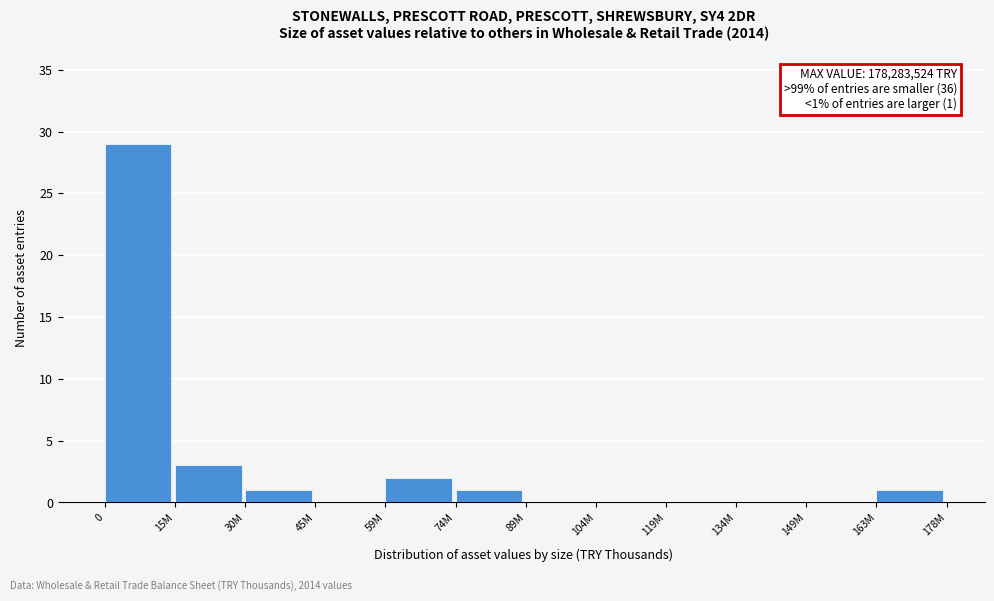

Reading right to left, what are all the values shown in this chart?

163M=1	149M=0	134M=0	119M=0	104M=0	89M=0	74M=1	59M=2	45M=0	30M=1	15M=3	0=29